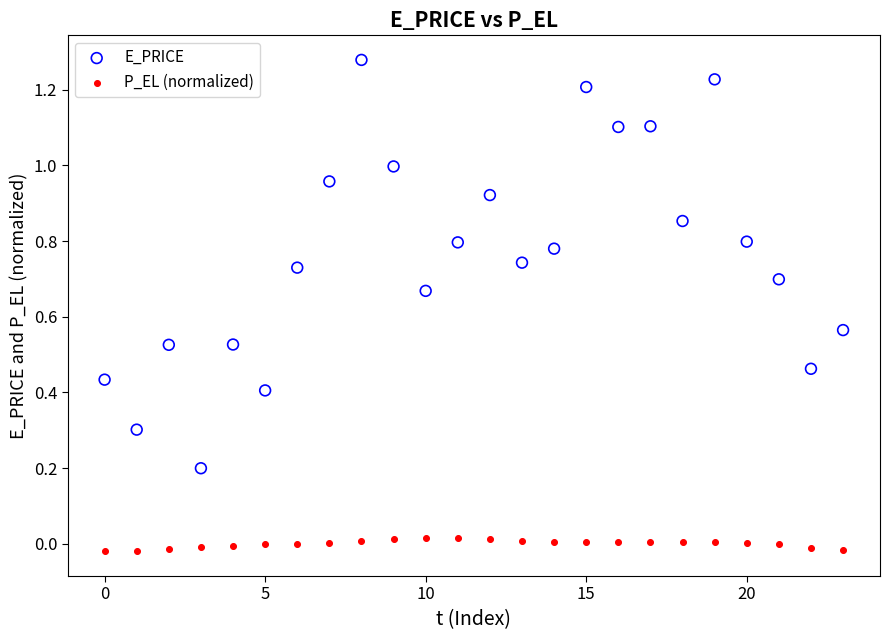

Which series contains the lowest Y value?

P_EL (normalized)